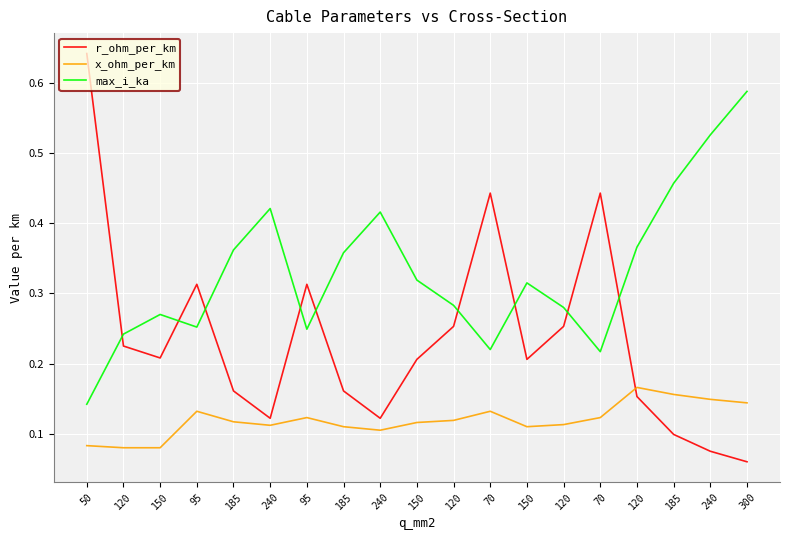

Rank the categories by r_ohm_per_km value from lowest to highest.

300, 240, 185, 240, 240, 120, 185, 185, 150, 150, 150, 120, 120, 120, 95, 95, 70, 70, 50